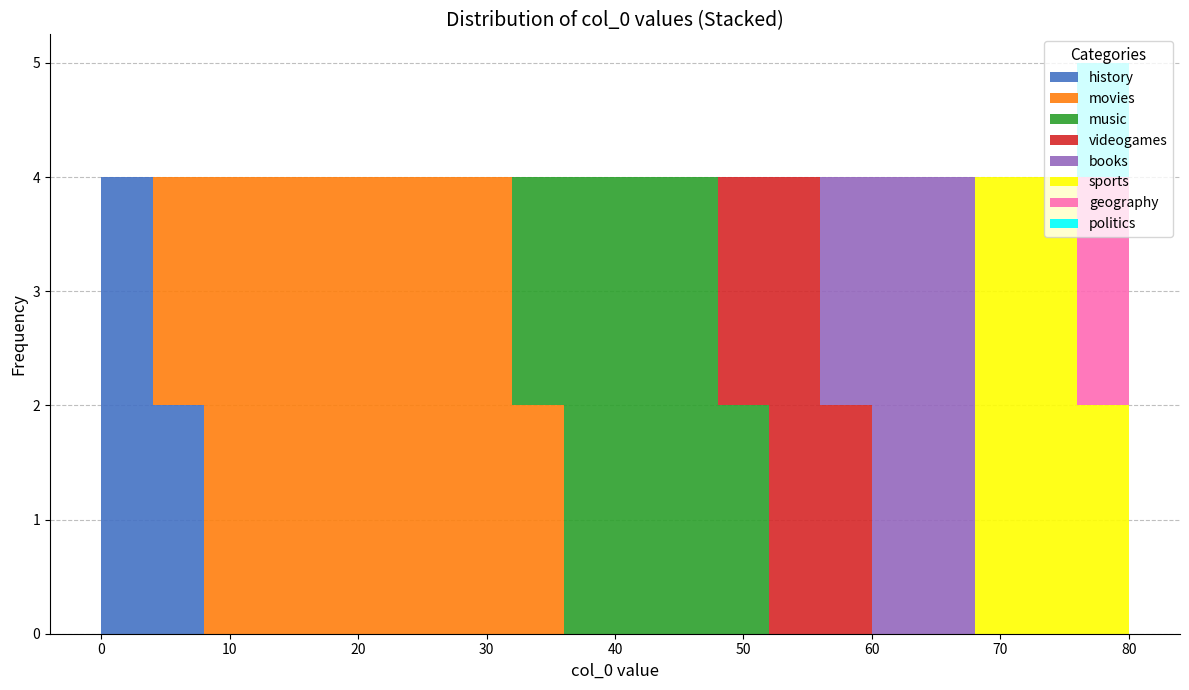

What is the total height of the stacked bar covering 44 to 48 on the x-axis? The values are not printed on the chart, so give them approximately, as read against the axis.

4